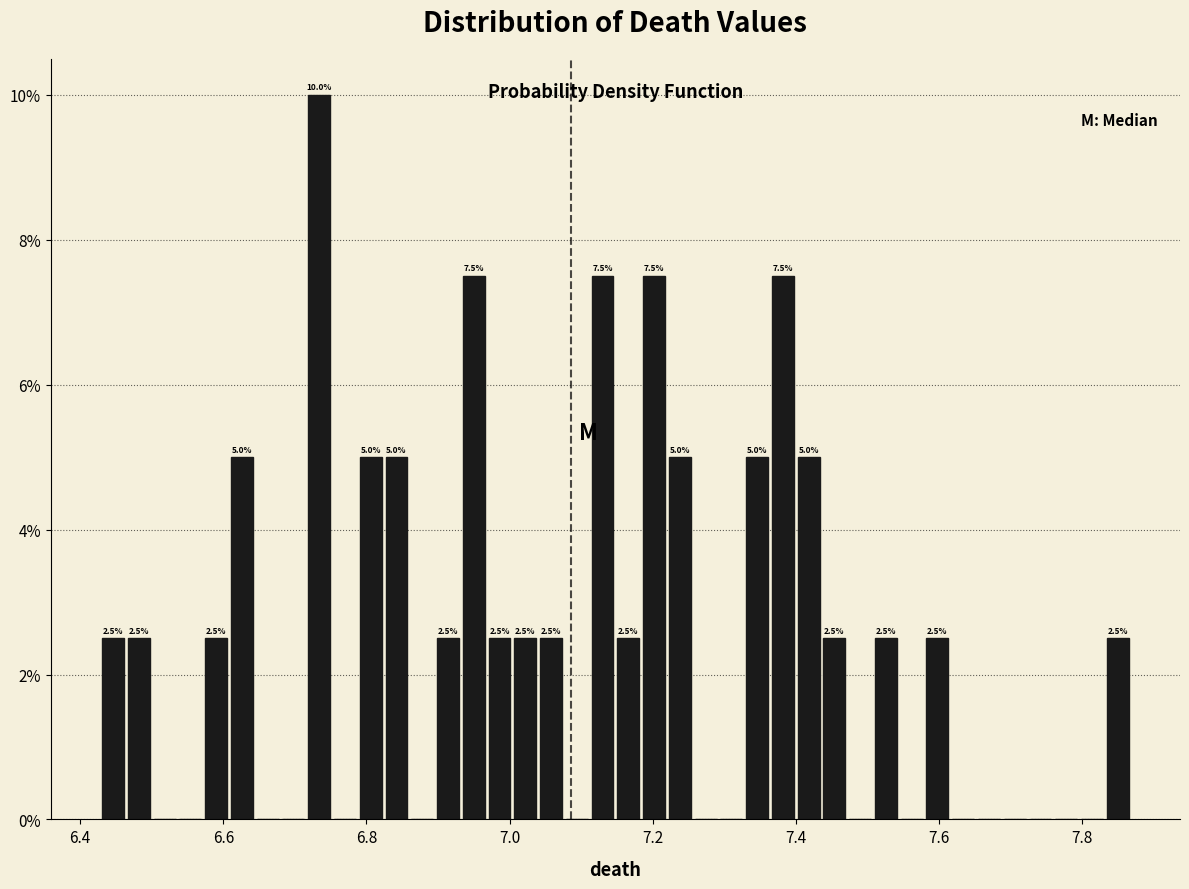

Read against the x-axis, roughly where is the centre of the tallest bar?

6.74